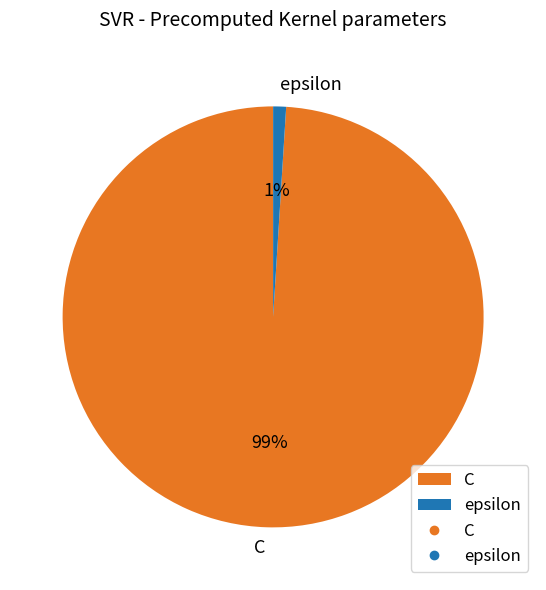

The epsilon slice represents 1% of the pie. True or false?

True